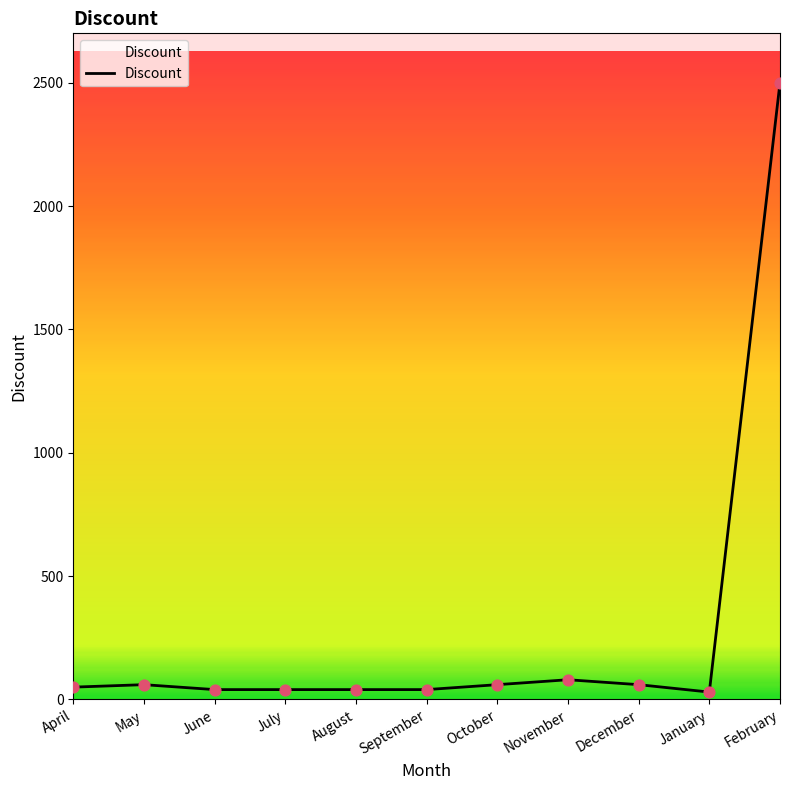

What is the ratio of the value at October to the value at December?

1.0